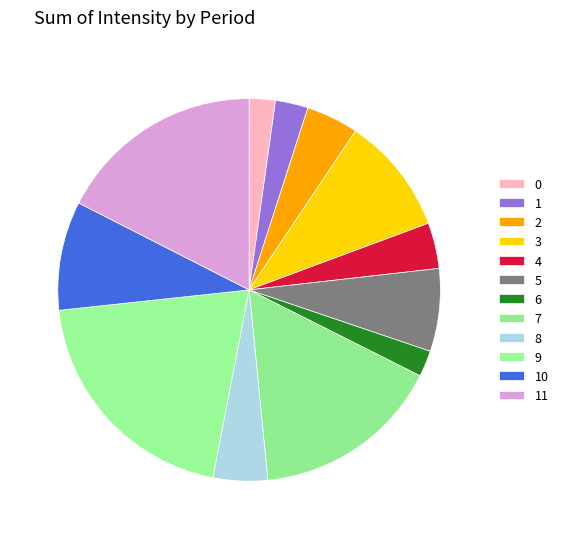

How many slices are in this pie chart?

12